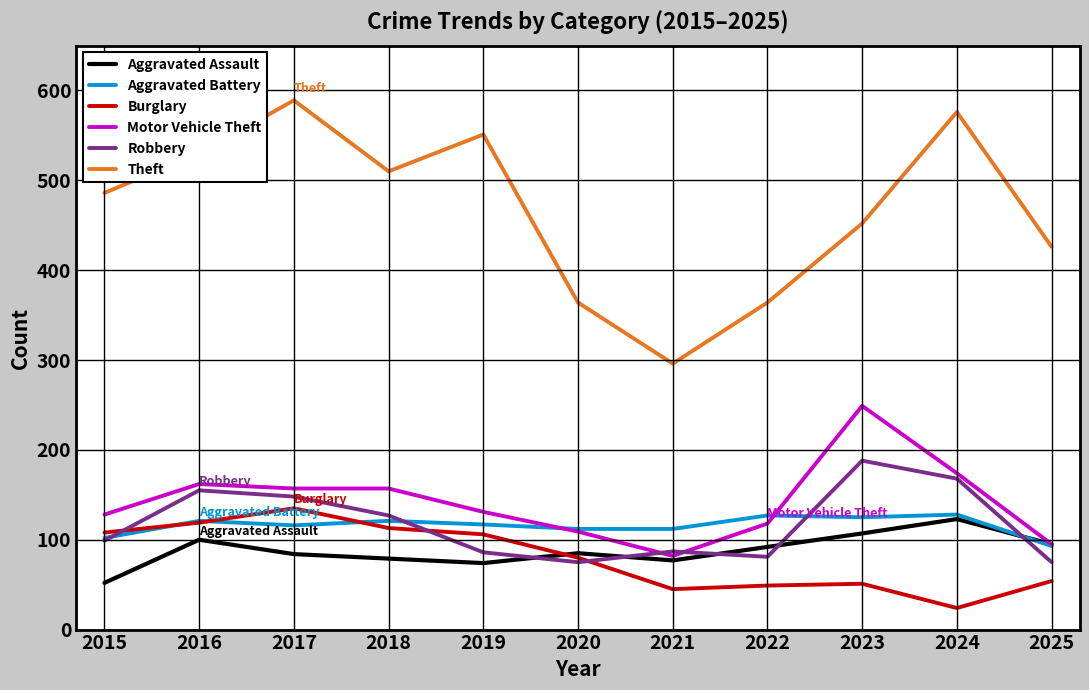

Is it true that Burglary equals 79 at 2021?

False